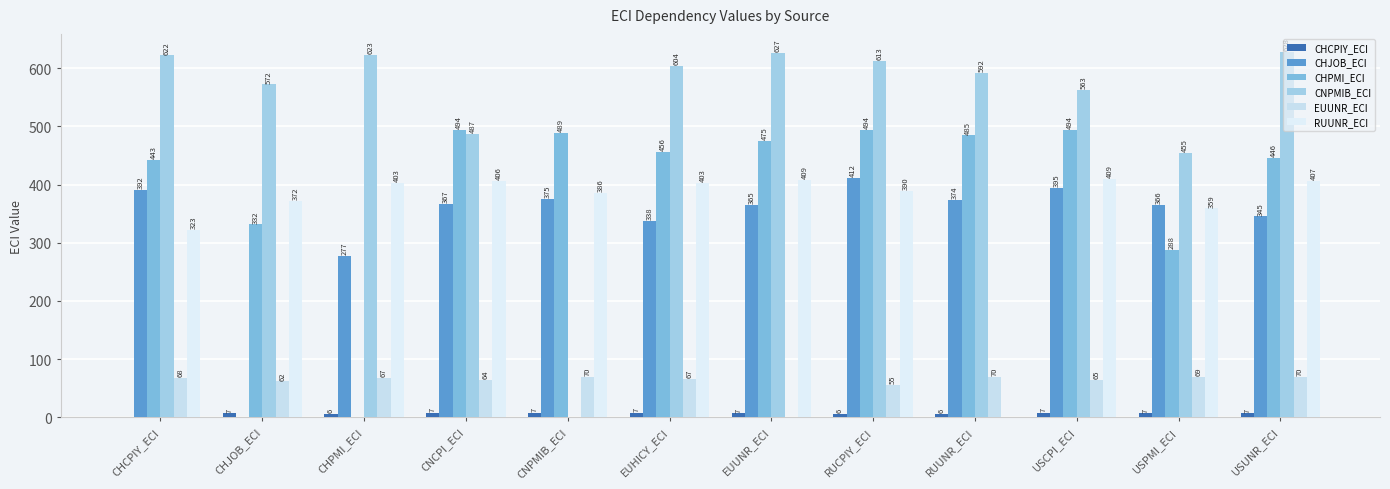

What position from the left is CNCPI_ECI?

4